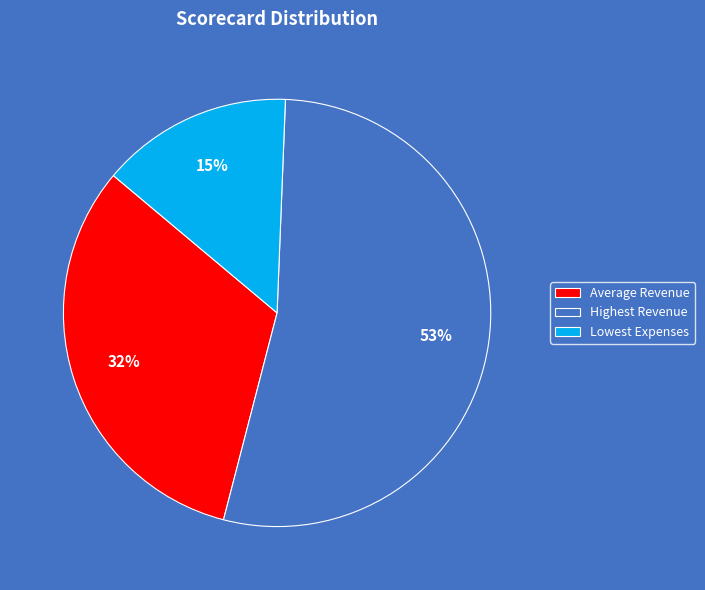

Between Lowest Expenses and Highest Revenue, which is larger?

Highest Revenue